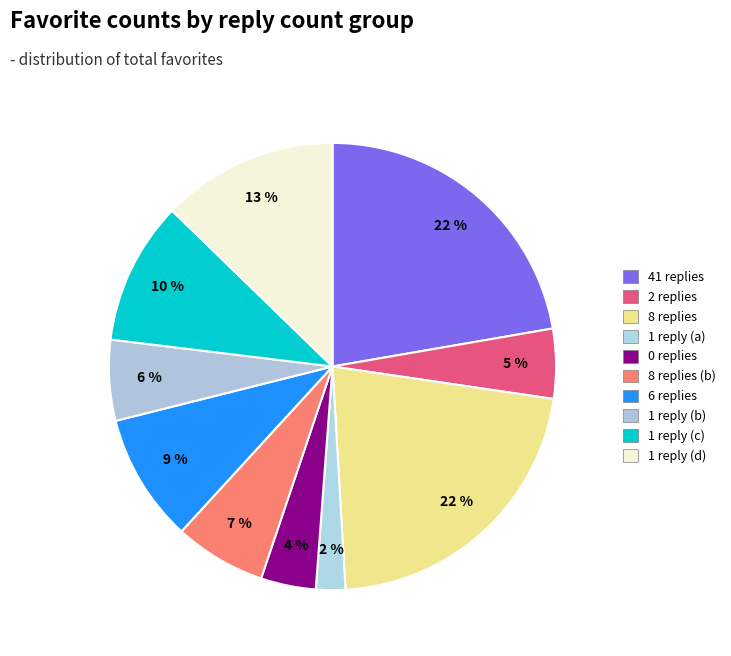

How many slices are in this pie chart?

10